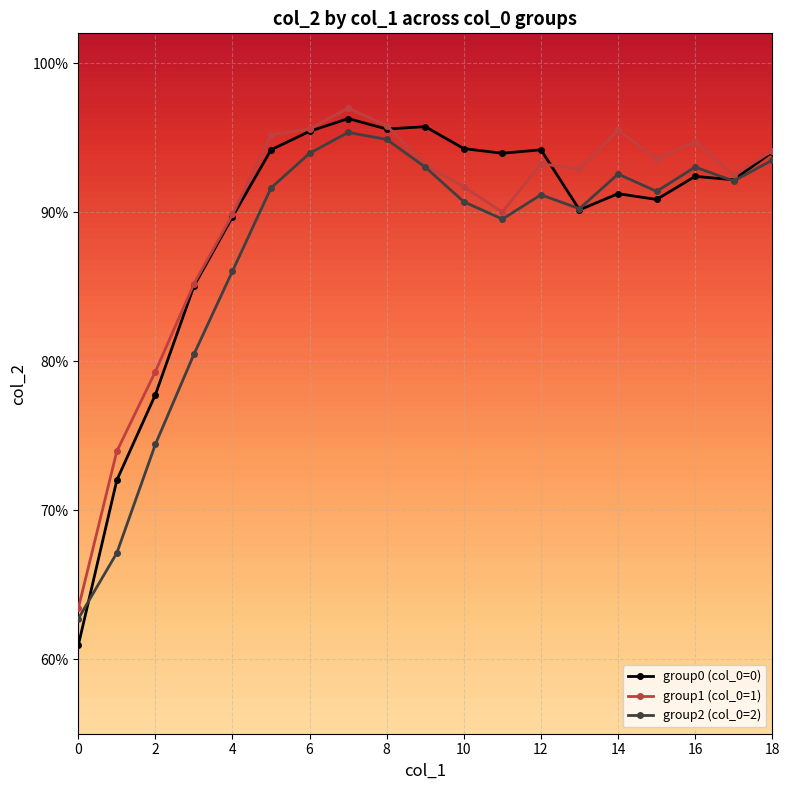

Which series has the widest spread of values?

group0 (col_0=0)